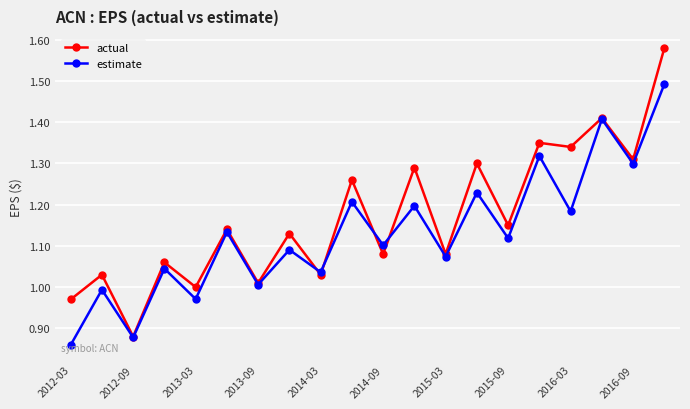

How many interior local peaks does the estimate series have?

9